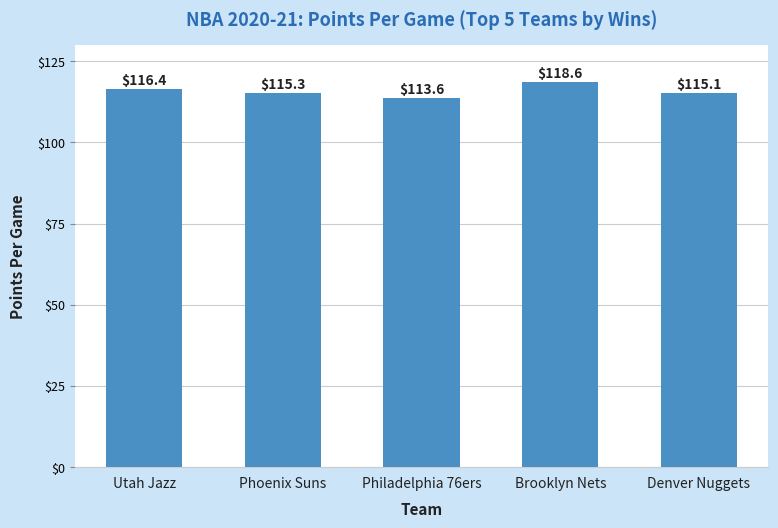

How many data points does each series have?

5